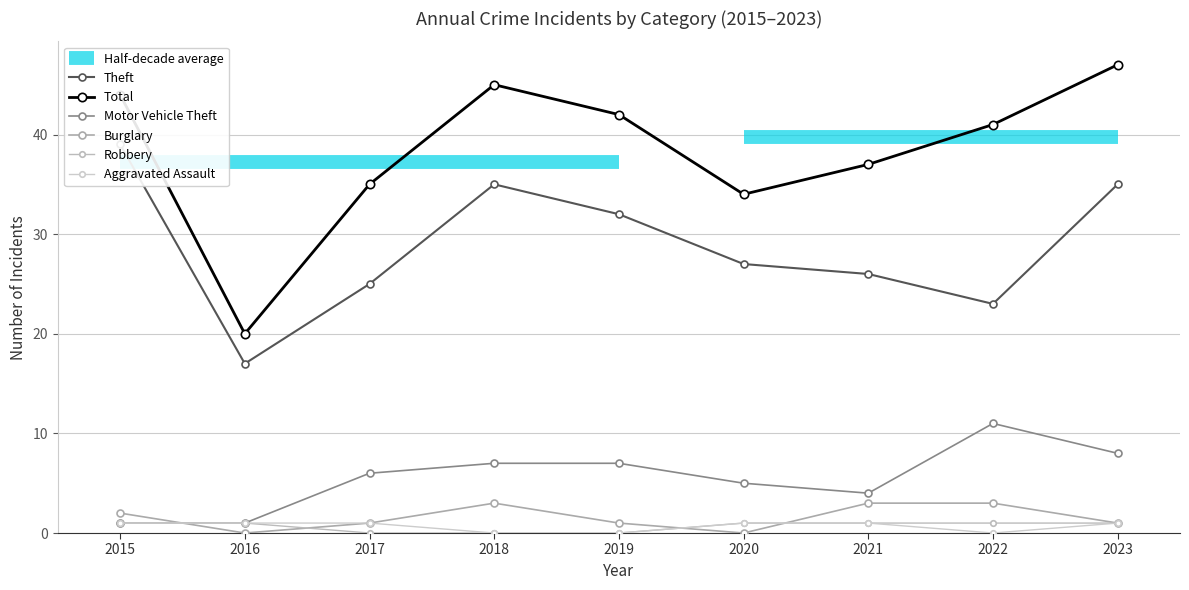

True or false: Total has more than 1 interior local peaks.

False